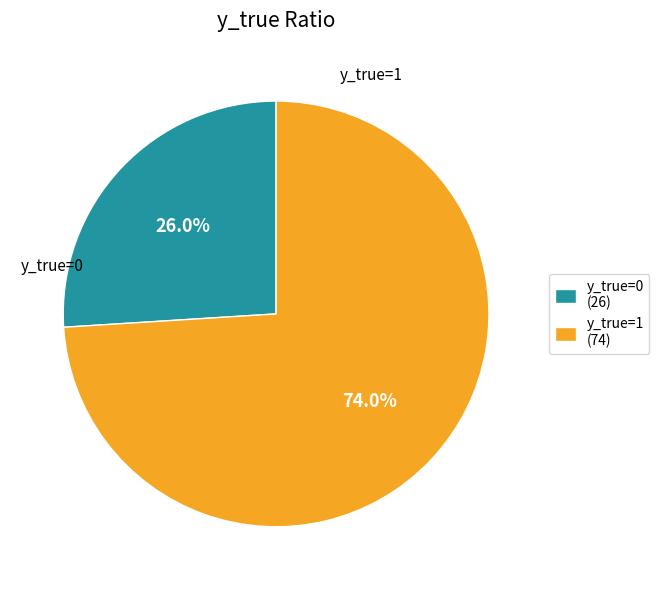

How many segments does this pie chart have?

2